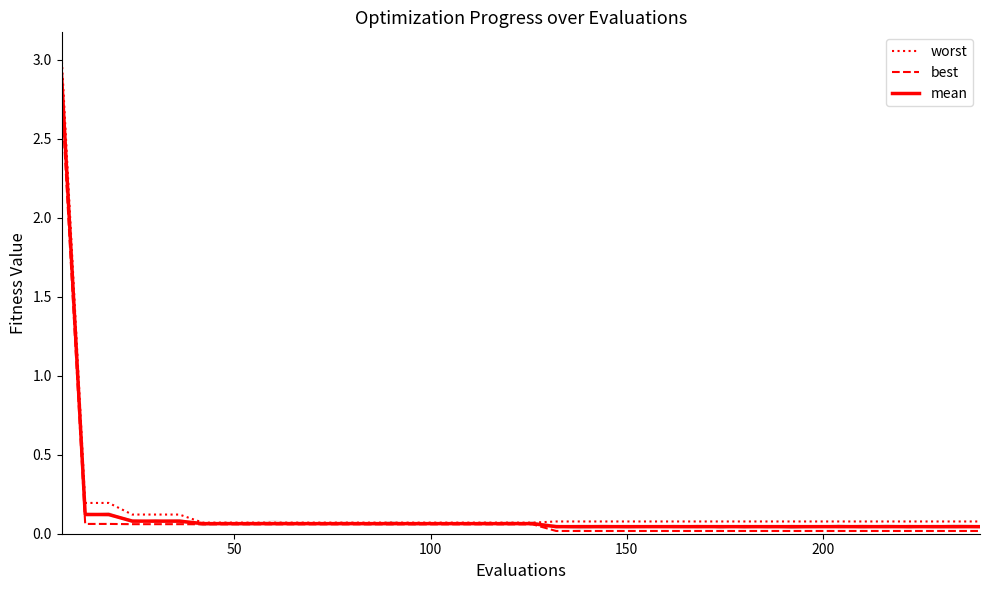

What is the maximum value for worst?

3.0